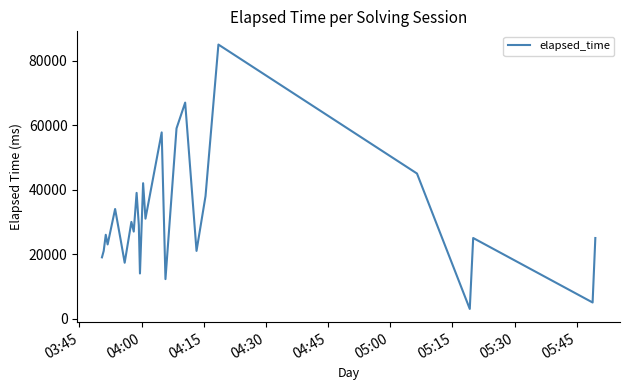

What is the difference between the maximum and minimum values?

82000